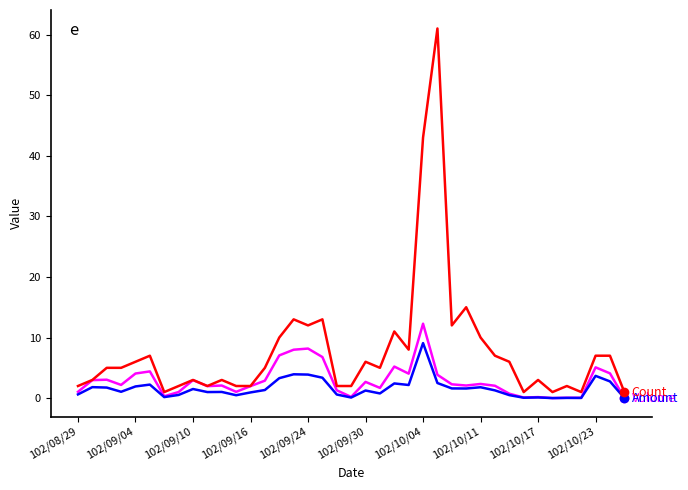

What is the maximum value shown in the chart?

61.0